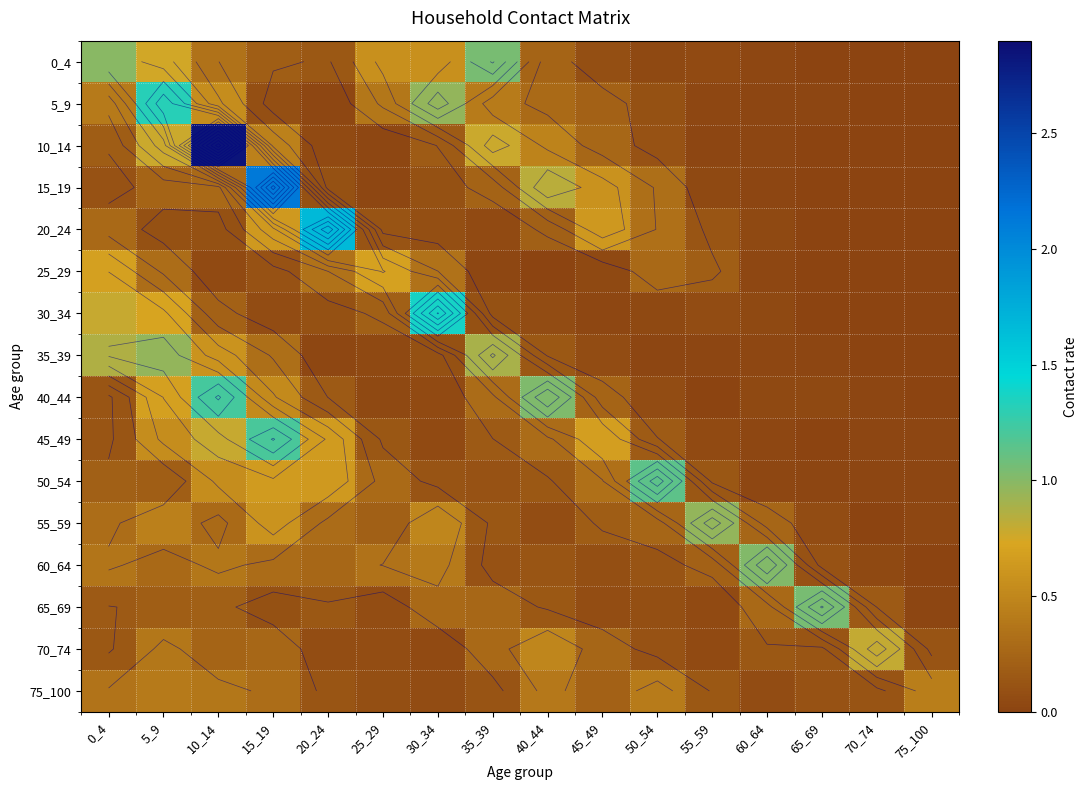

Is the value of 75_100 at 50_54 greater than the value of 65_69 at 40_44?

Yes